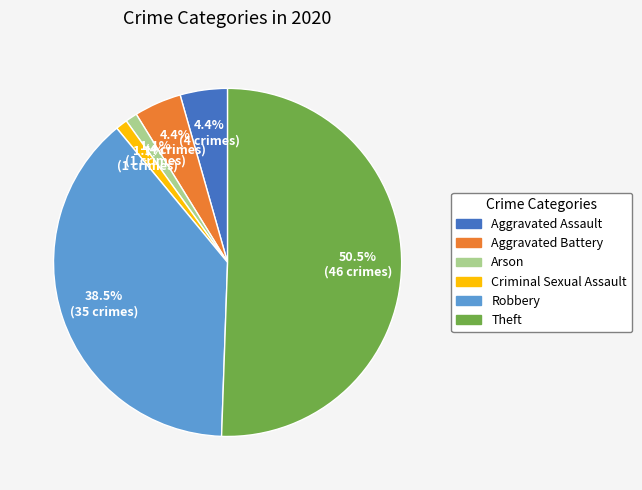

To the nearest percent, what is the average slice percentage?

17%